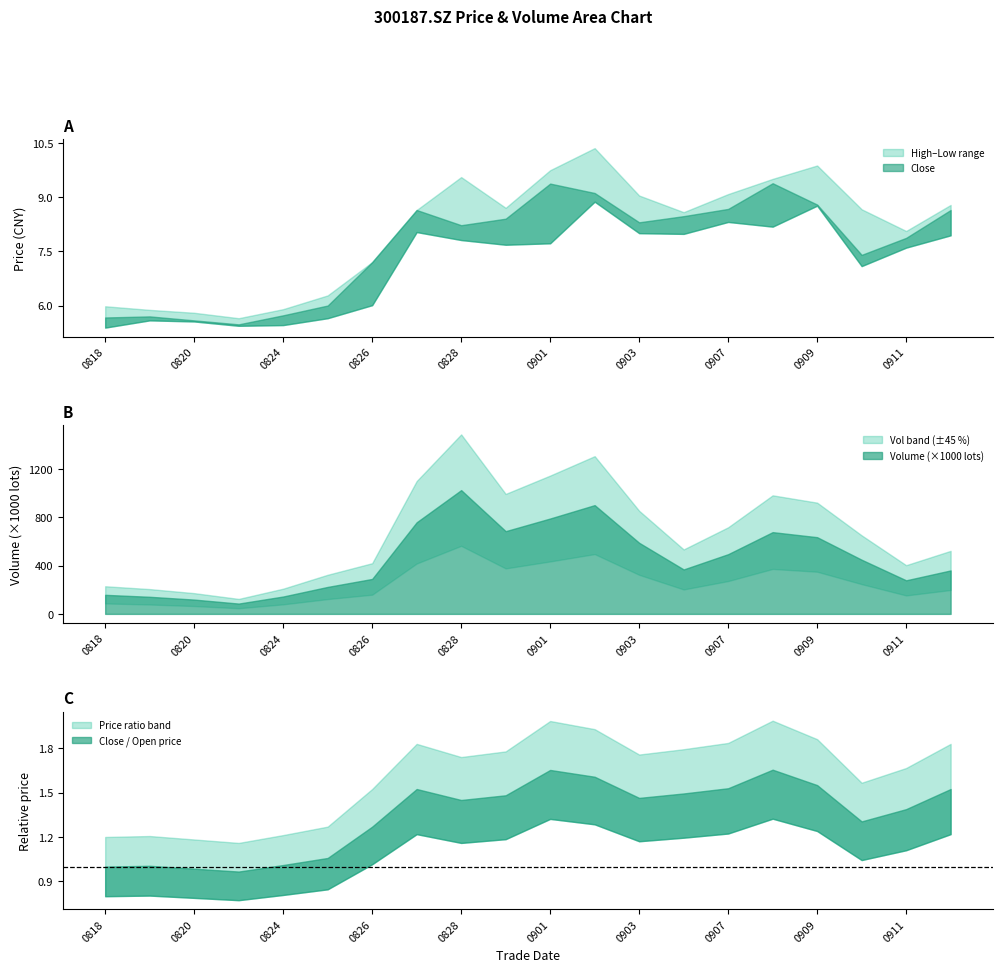

True or false: vol_scaled has a value of 1142.2 at 20200909.

False